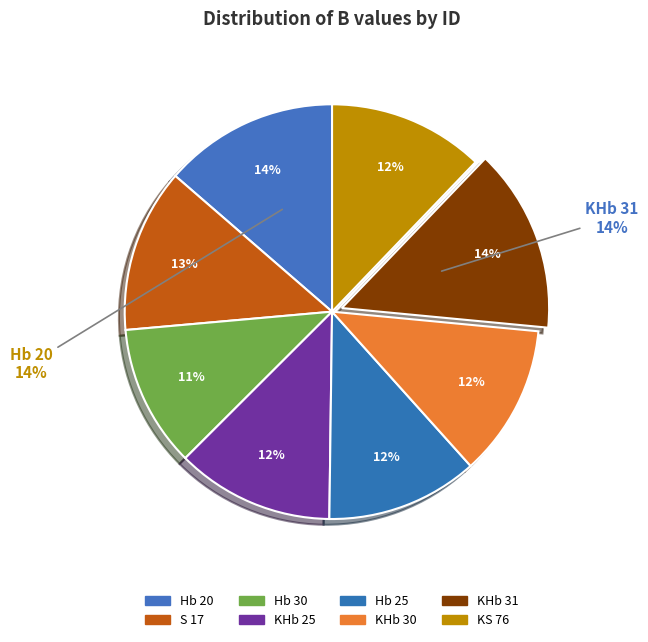

Rank the categories by value from highest to lowest.

KHb 31, Hb 20, S 17, KHb 25, KS 76, Hb 25, KHb 30, Hb 30